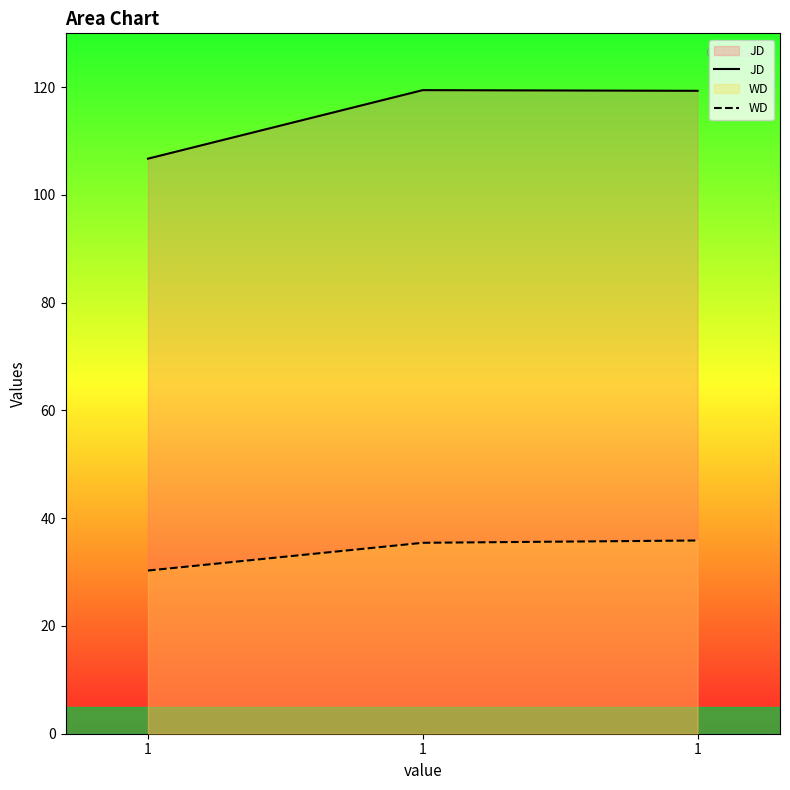

At which label is WD closest to 33?

1